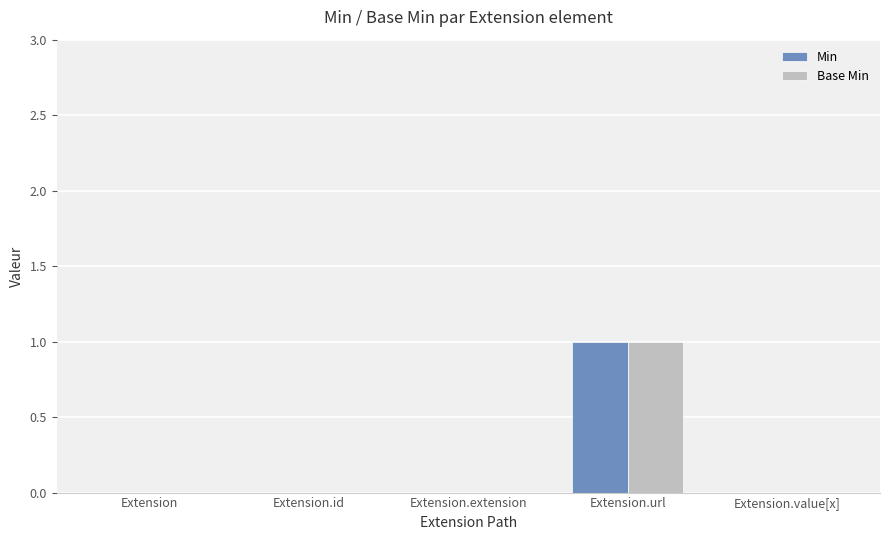

Is the value of Base Min at Extension.url greater than the value of Min at Extension.id?

Yes